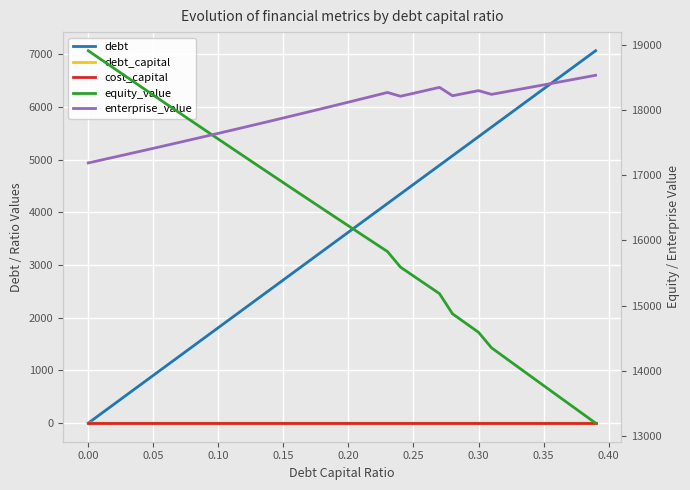

What is the total value across all series at 0.35?

38502.3